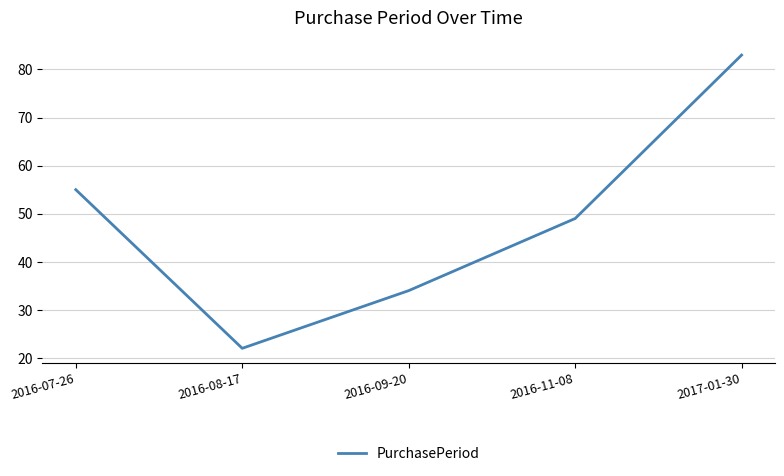

What is the sum of all values?

243